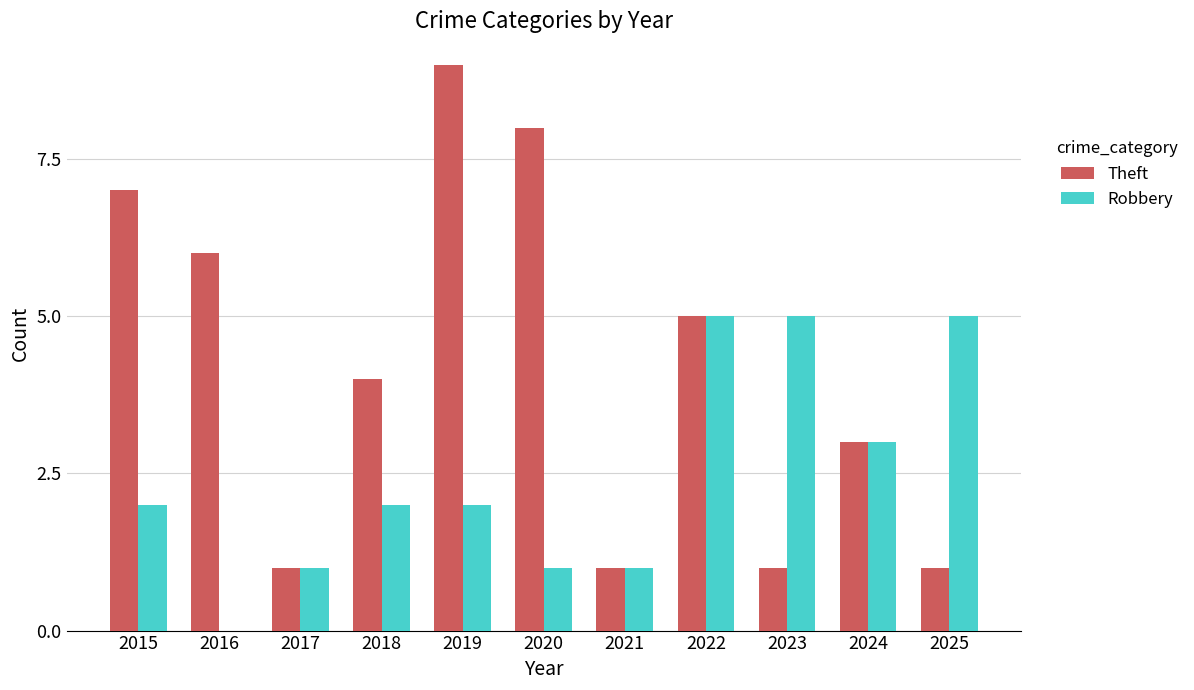

How many positive values does the Robbery series have?

10